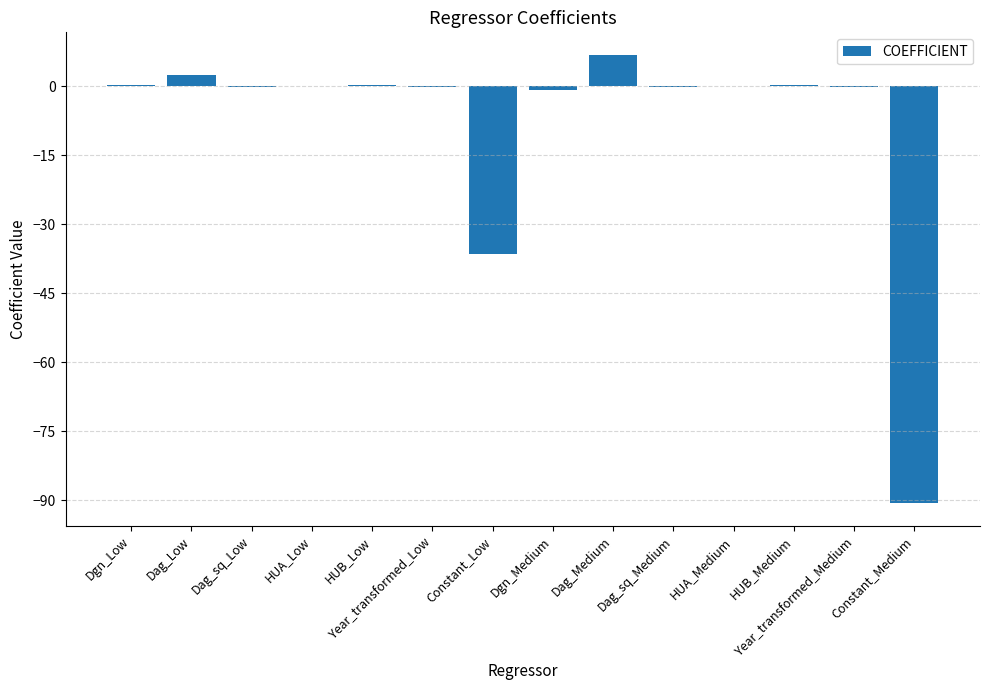

What is the difference between the values at HUA_Low and Constant_Medium?

90.8